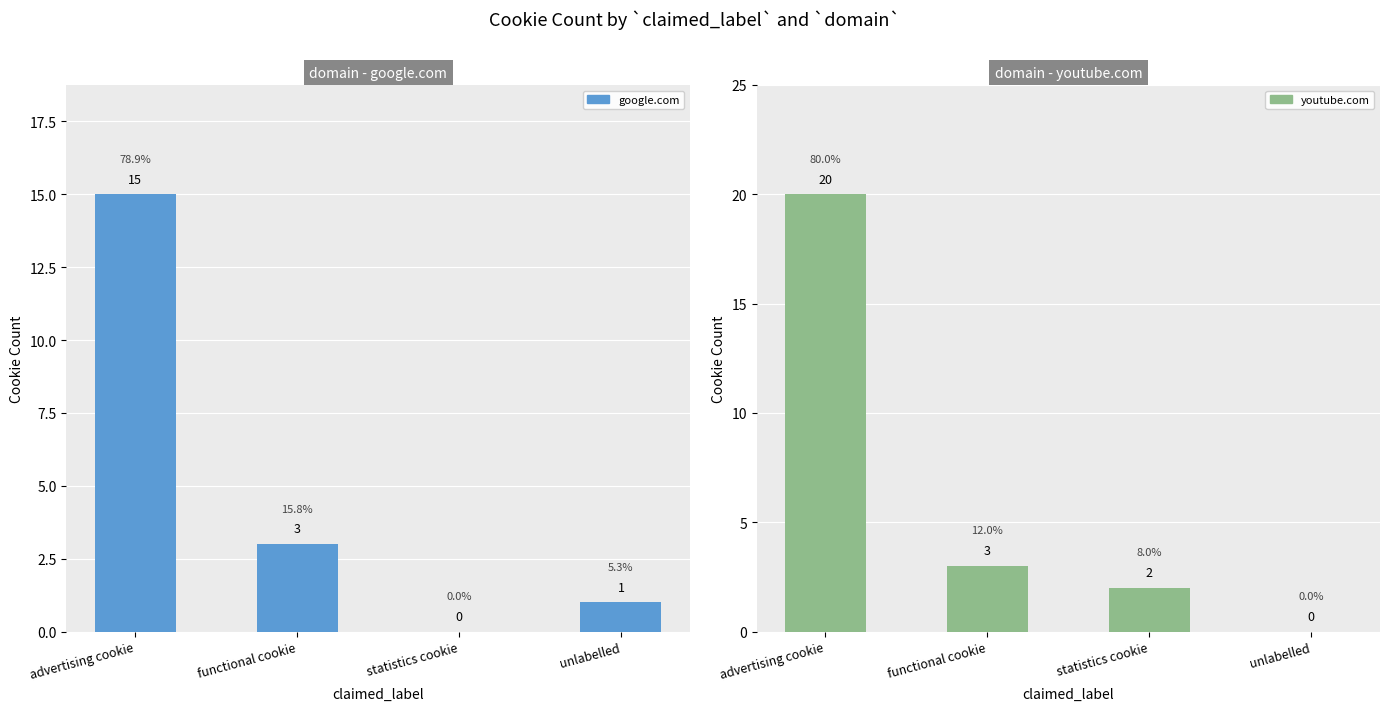

What is the sum of the google.com values at functional cookie and unlabelled?

4